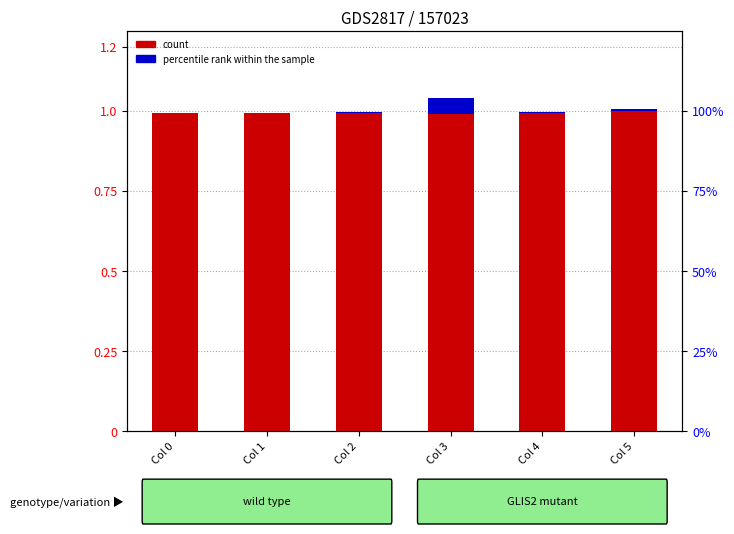

Is it true that count equals 1.0 at Col 0?

True